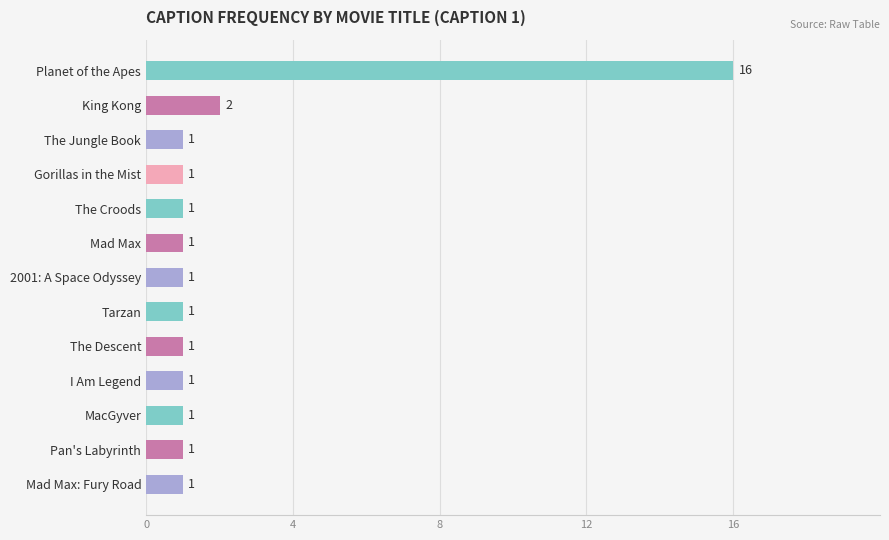

Between King Kong and The Jungle Book, which is larger?

King Kong